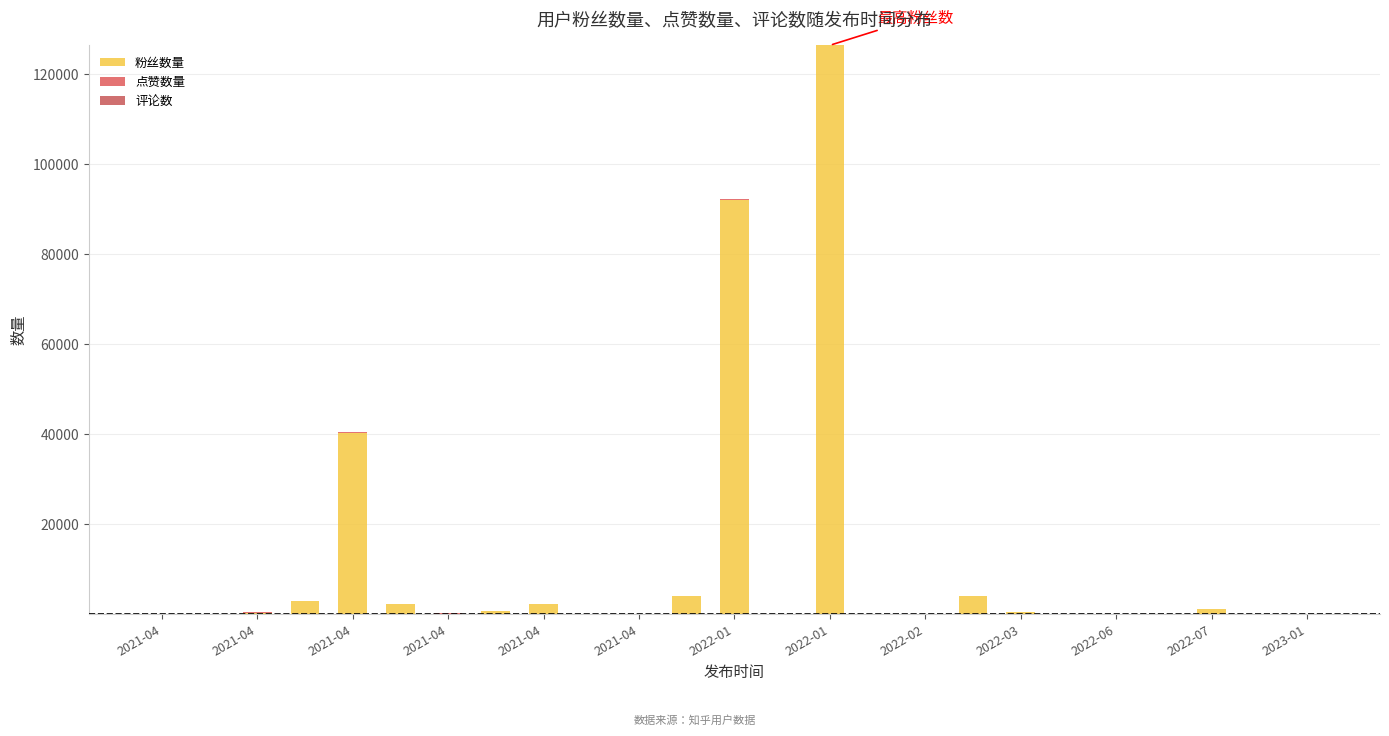

What is the maximum value for 粉丝数量?

126486